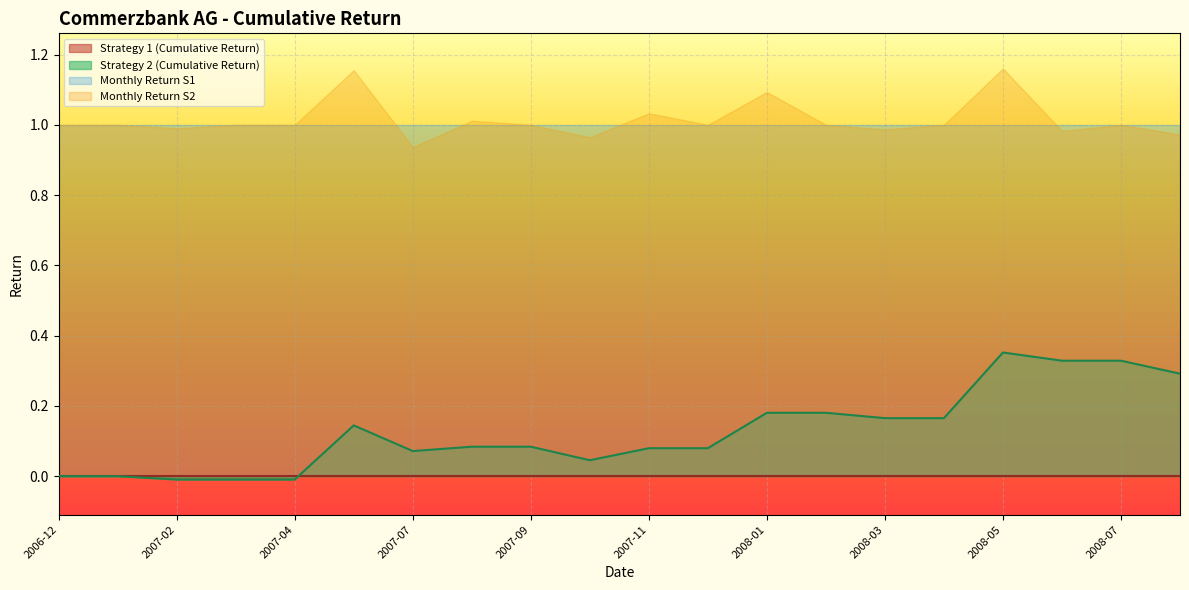

How many data points are above 0?

15